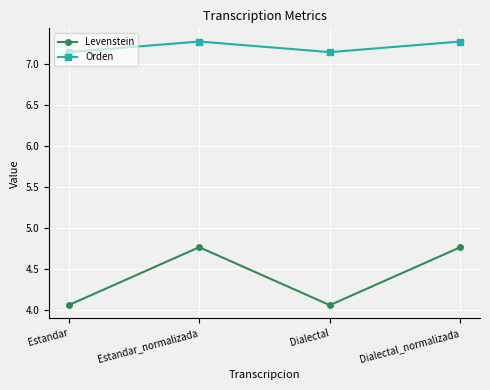

Which series has the largest range (max minus min)?

Levenstein